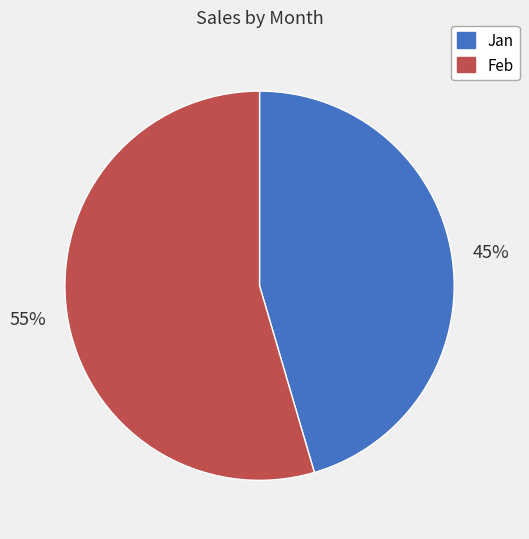

True or false: Jan accounts for 45% of the total.

True